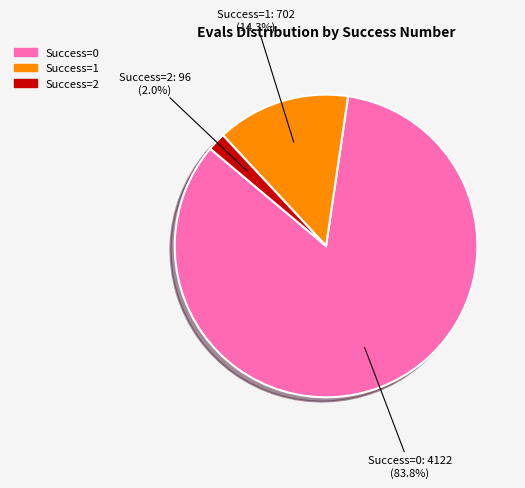

Rank the categories by value from highest to lowest.

Success=0, Success=1, Success=2